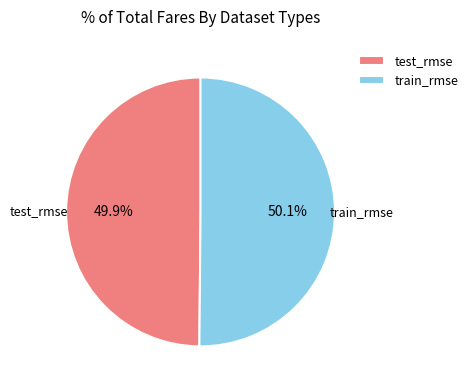

What is the total percentage of test_rmse and train_rmse?

100.0%